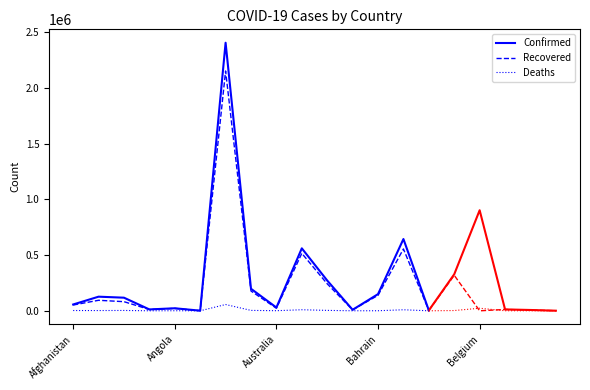

Does the chart have visible grid lines?

No